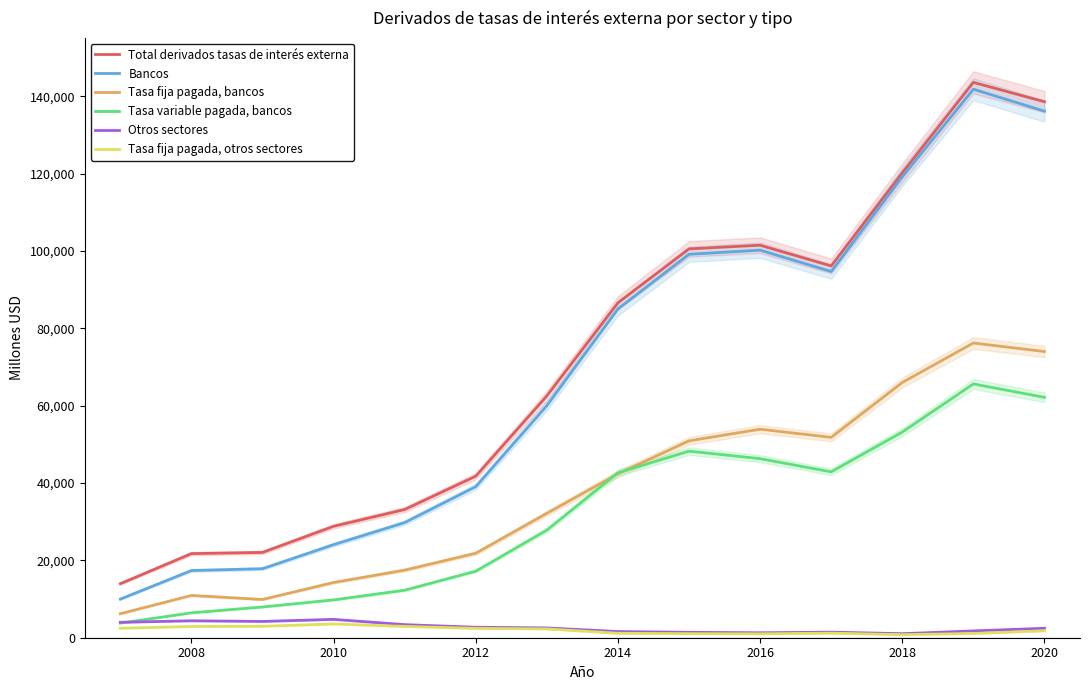

What is the sum of all Tasa fija pagada, otros sectores values?

27577